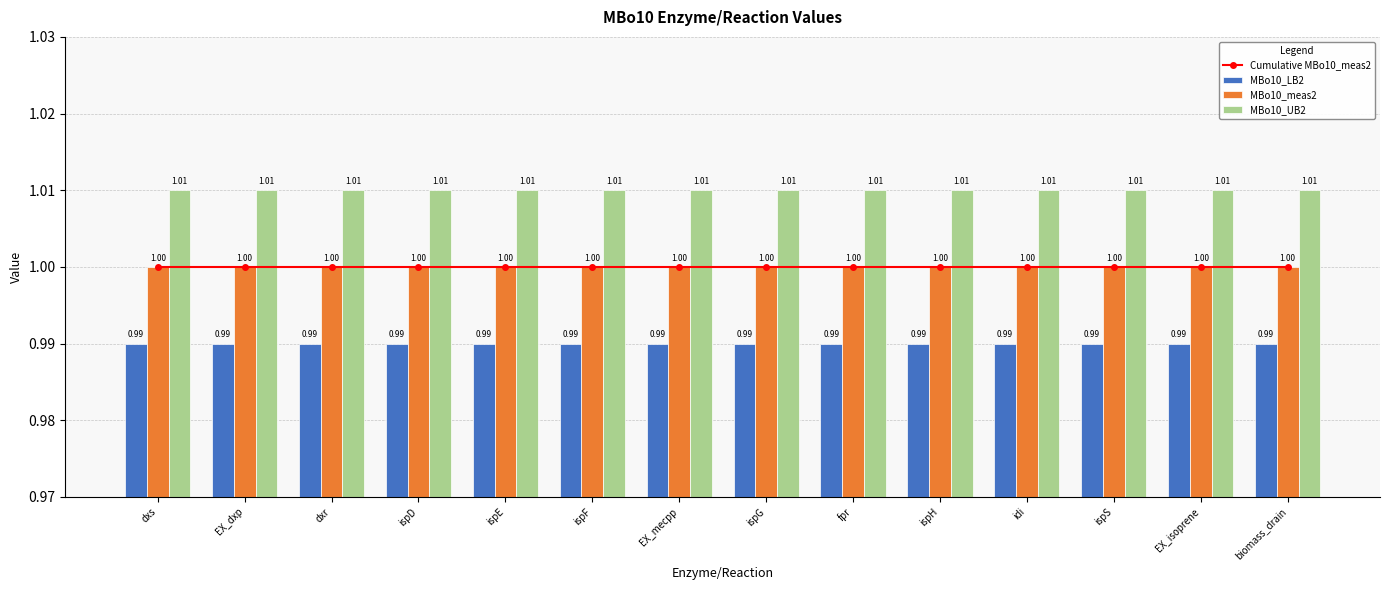

Is the value of MBo10_UB2 at EX_mecpp greater than the value of MBo10_LB2 at EX_mecpp?

Yes